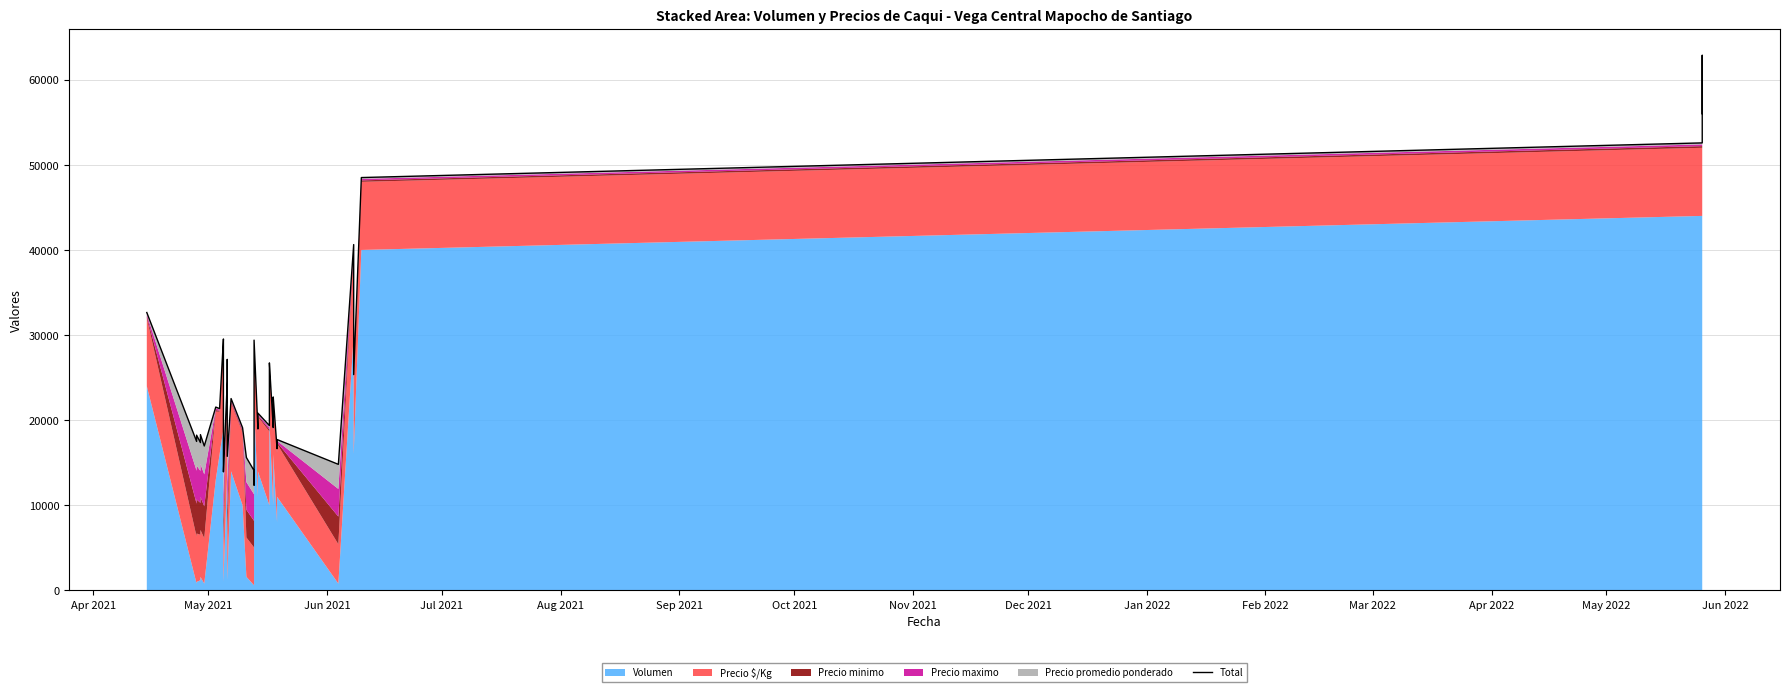

Is it true that the value at 18 is 24186.8?

False